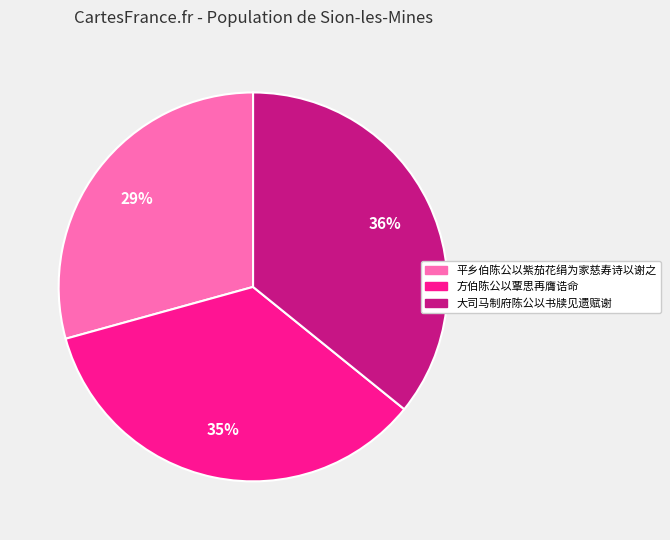

Between 平乡伯陈公以紫茄花绢为家慈寿诗以谢之 and 大司马制府陈公以书牍见遗赋谢, which is larger?

大司马制府陈公以书牍见遗赋谢